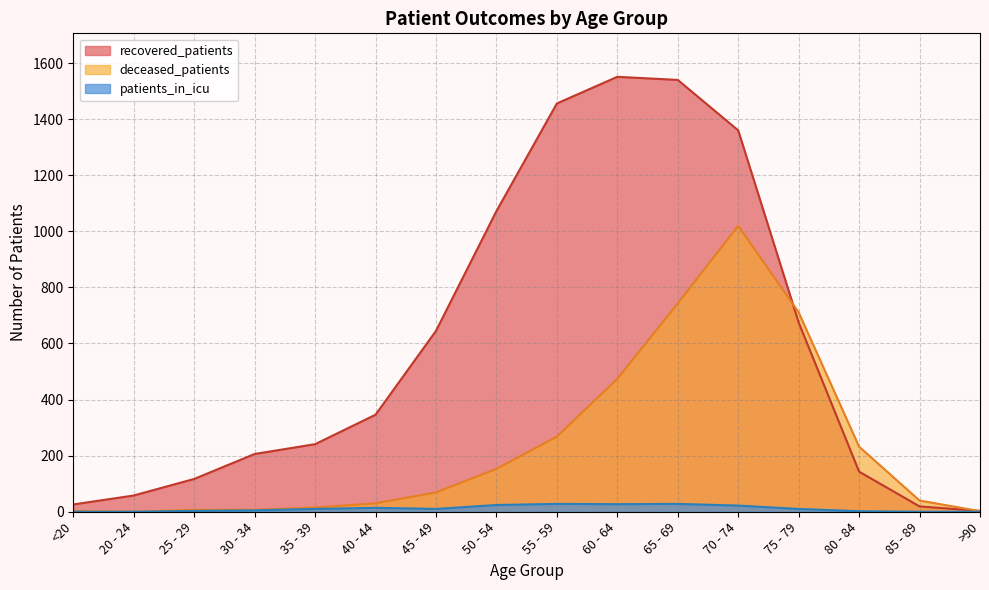

After their last crossing, which series has the higher values: recovered_patients or deceased_patients?

recovered_patients